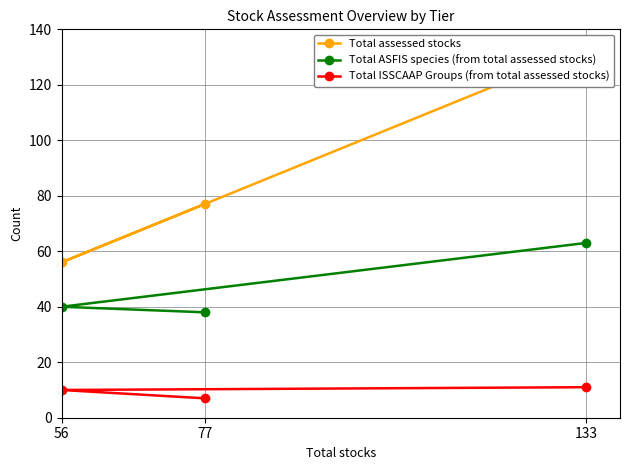

At which label does Total ASFIS species (from total assessed stocks) reach its minimum?

77